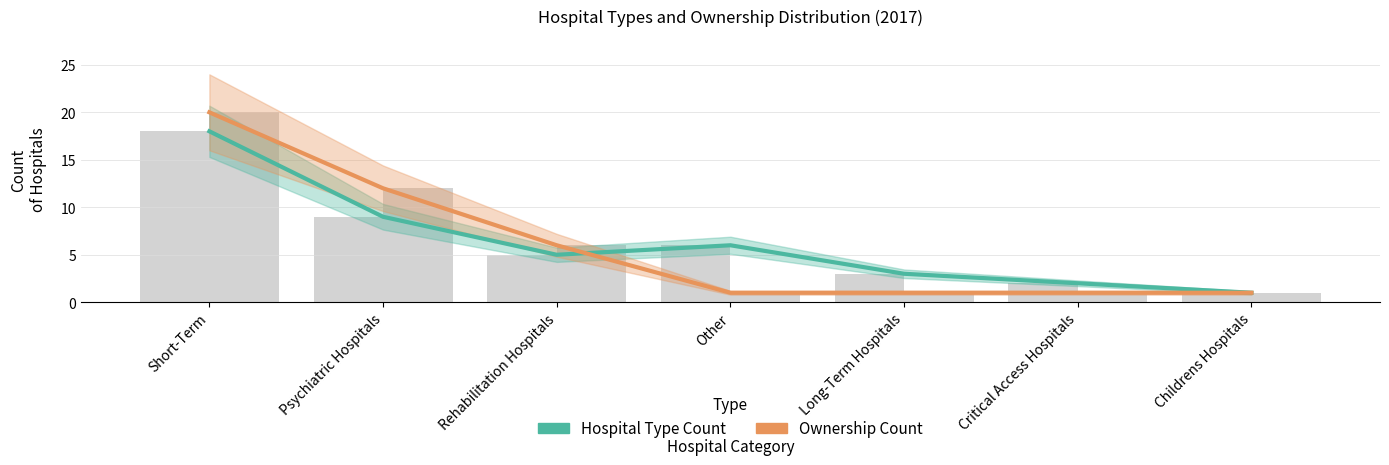

Reading left to right, what are all the values shown in this chart?

Hospital Type Count: 18	9	5	6	3	2	1
Ownership Count: 20	12	6	1	1	1	1